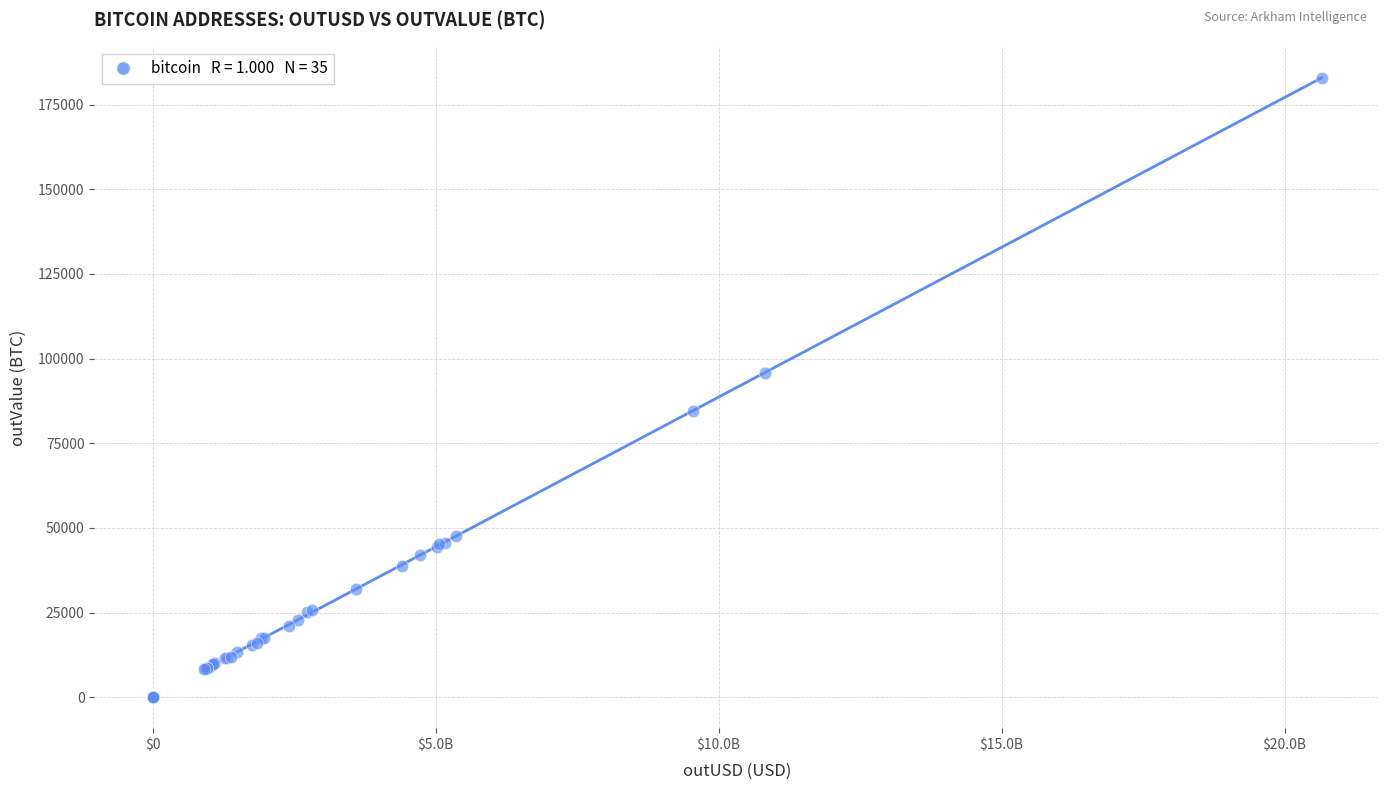

What Y value in the scatter plot is closest to 91479?

95829.1